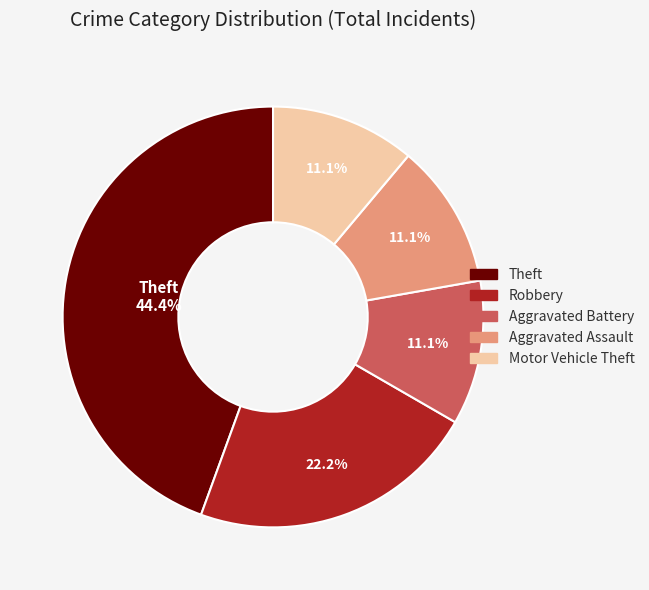

Does any single category account for the majority?

No